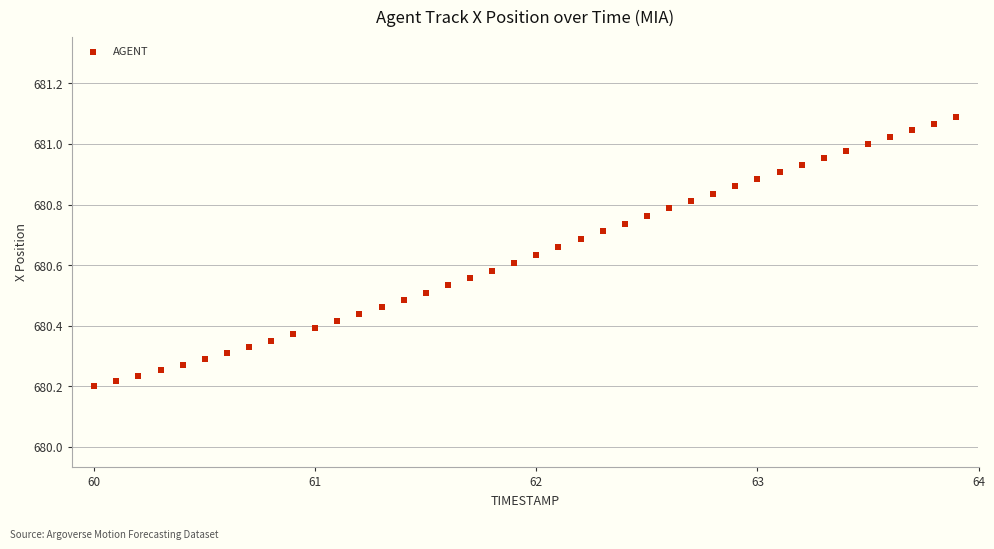

What is the range of X values (max minus min)?

3.9